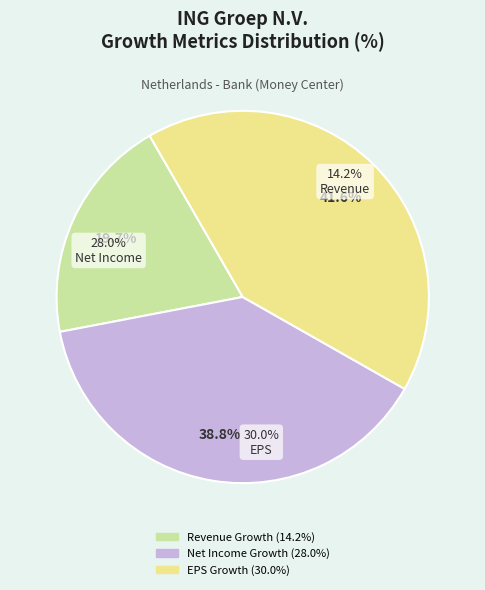

Count the number of slices in the pie.

3